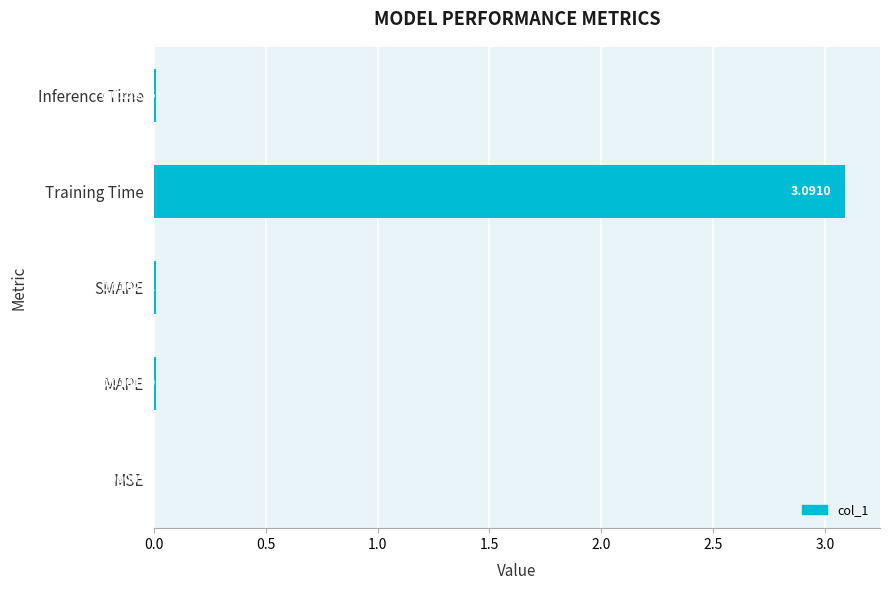

What is the average value?

0.6